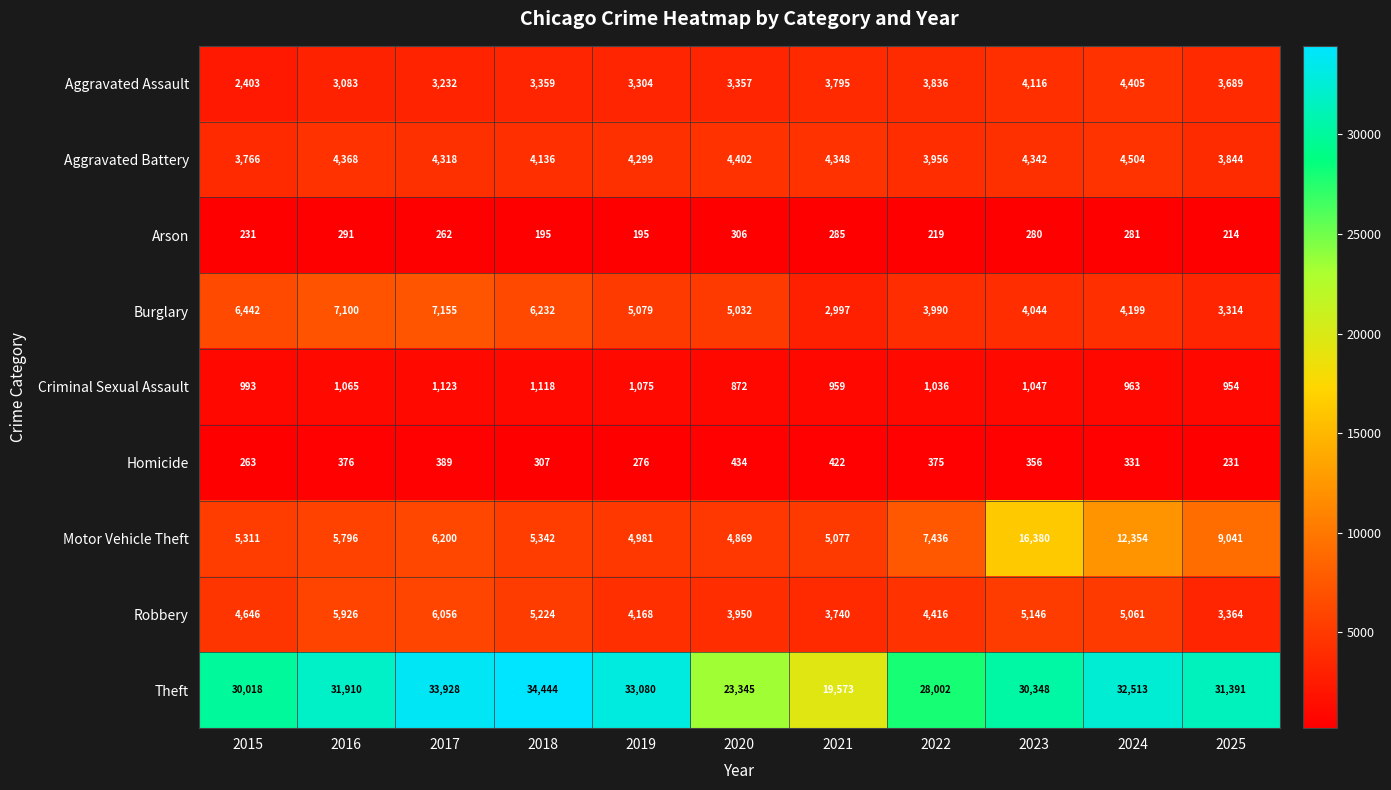

Between 2018 and 2023, which series saw the biggest shift?

Motor Vehicle Theft